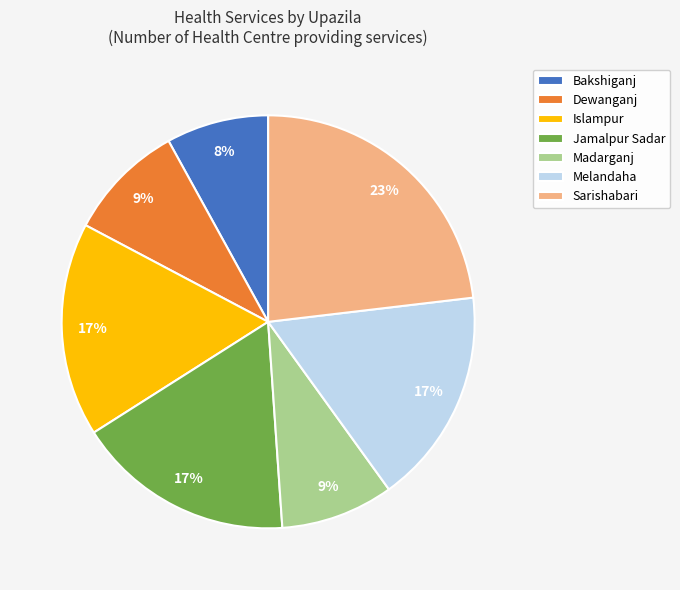

Count the number of slices in the pie.

7